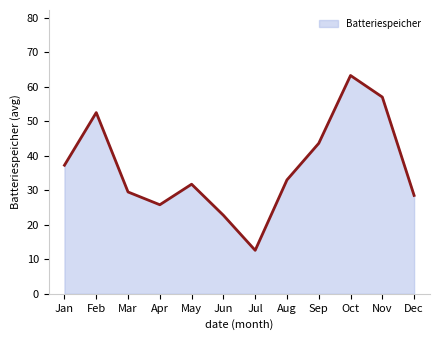

Rank the categories by value from highest to lowest.

Oct, Nov, Feb, Sep, Jan, Aug, May, Mar, Dec, Apr, Jun, Jul